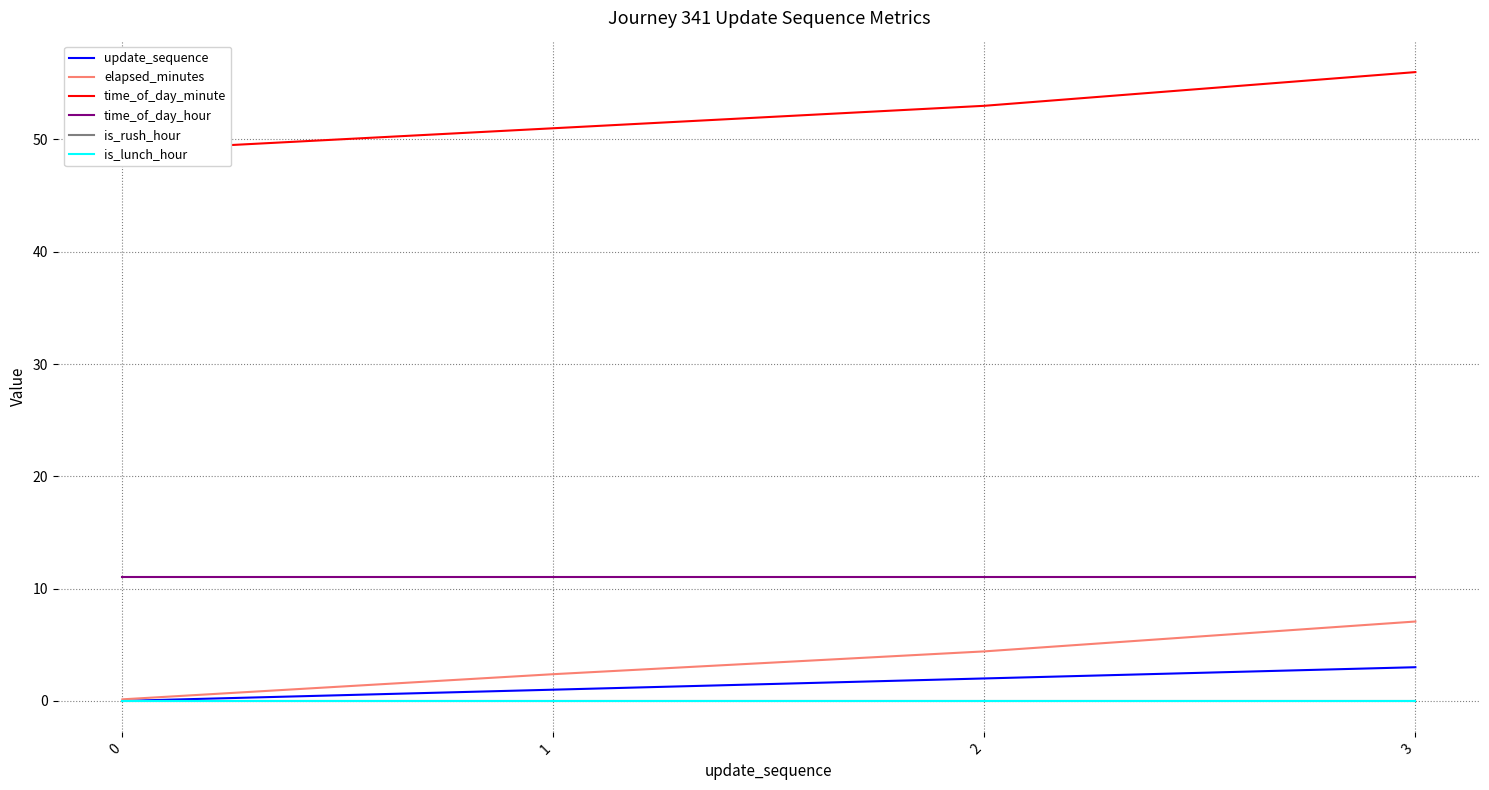

Which series has the largest total across all categories?

time_of_day_minute